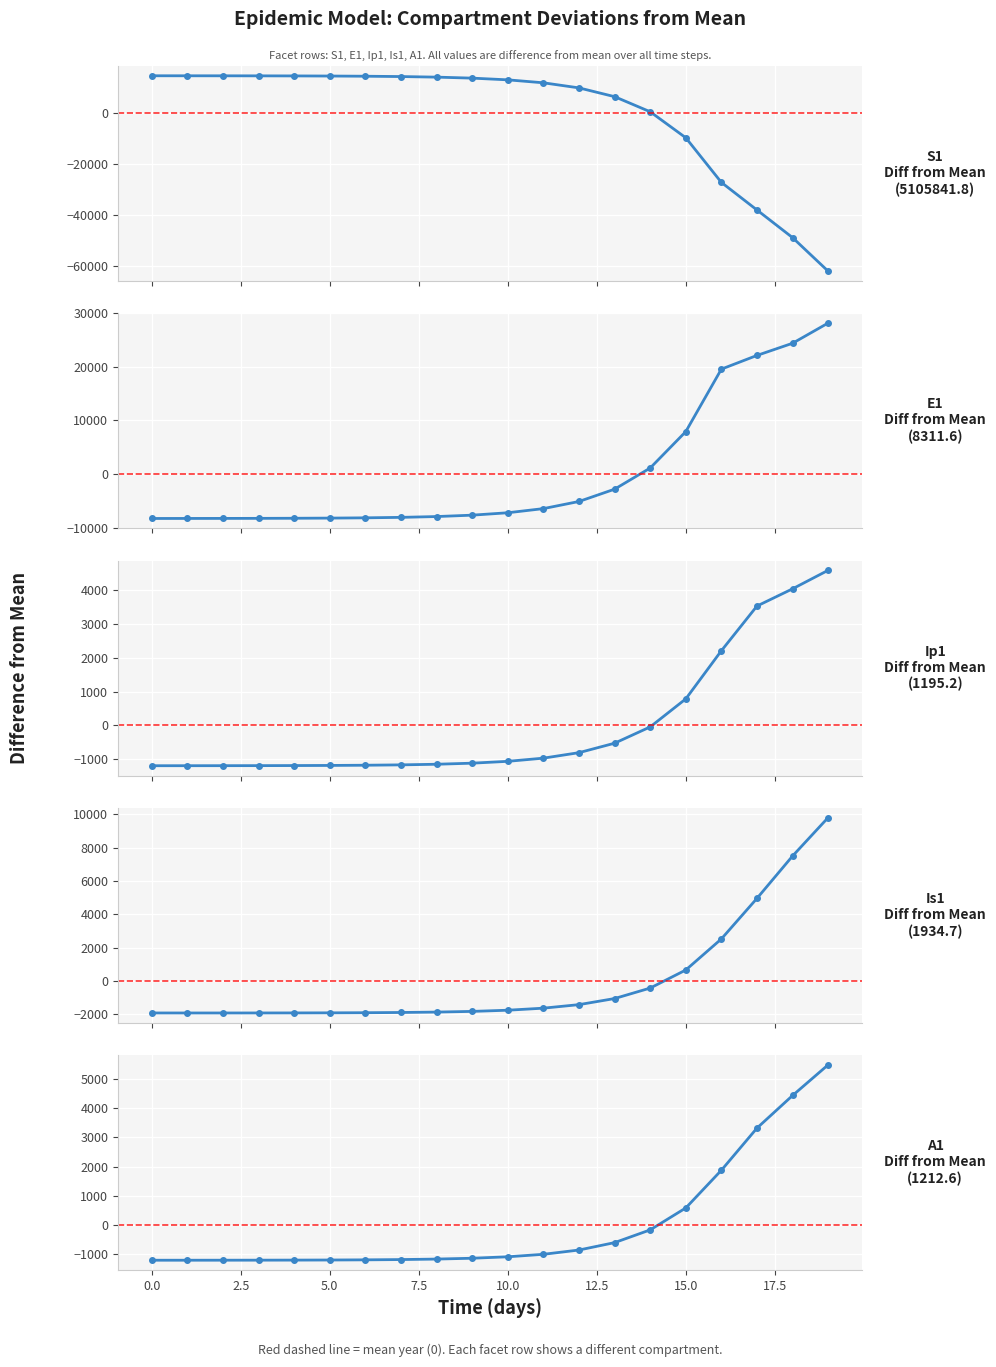

What is the label of the 13th point from the left?

12